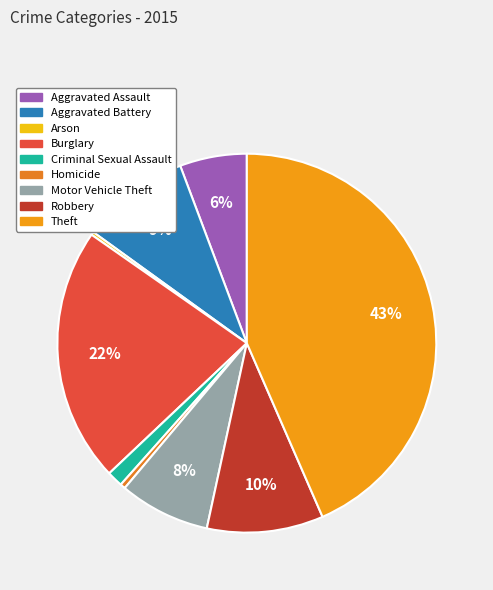

Is there any slice that represents more than half of the pie?

No